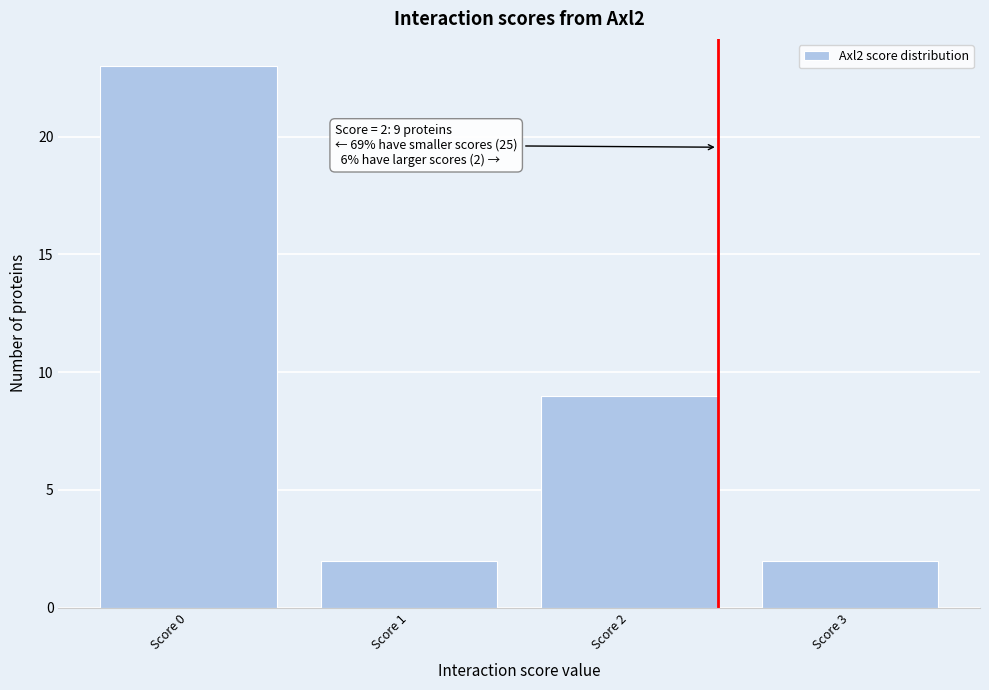

Reading left to right, what are all the values shown in this chart?

23	2	9	2